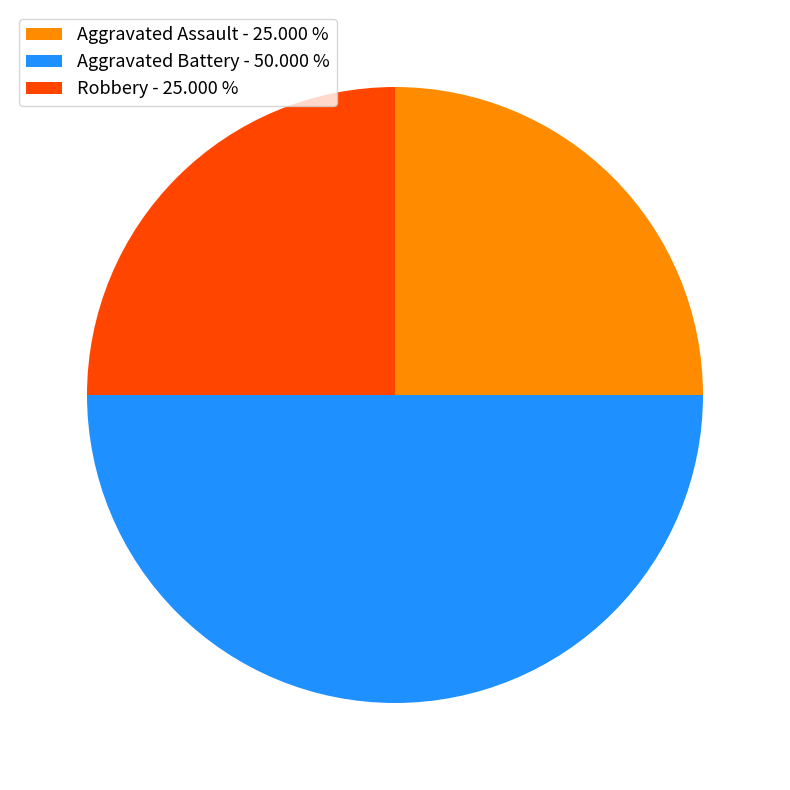

What is the largest slice in the pie chart?

Aggravated Battery - 50.000 %